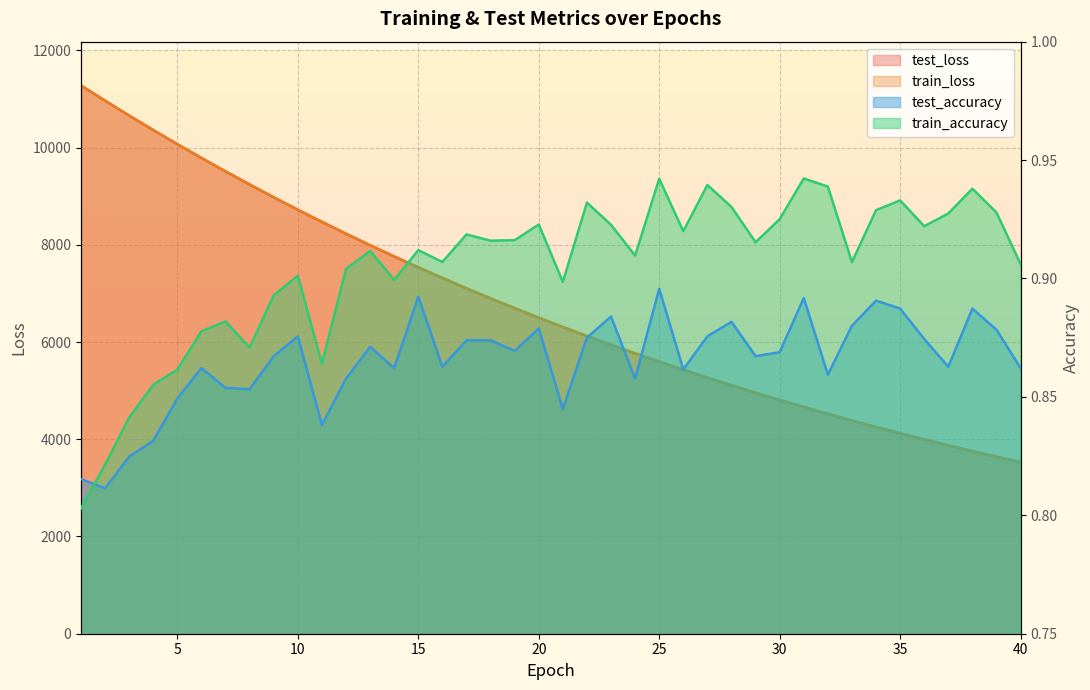

What is the difference between the second highest and second lowest values in the train_loss series?

7324.2